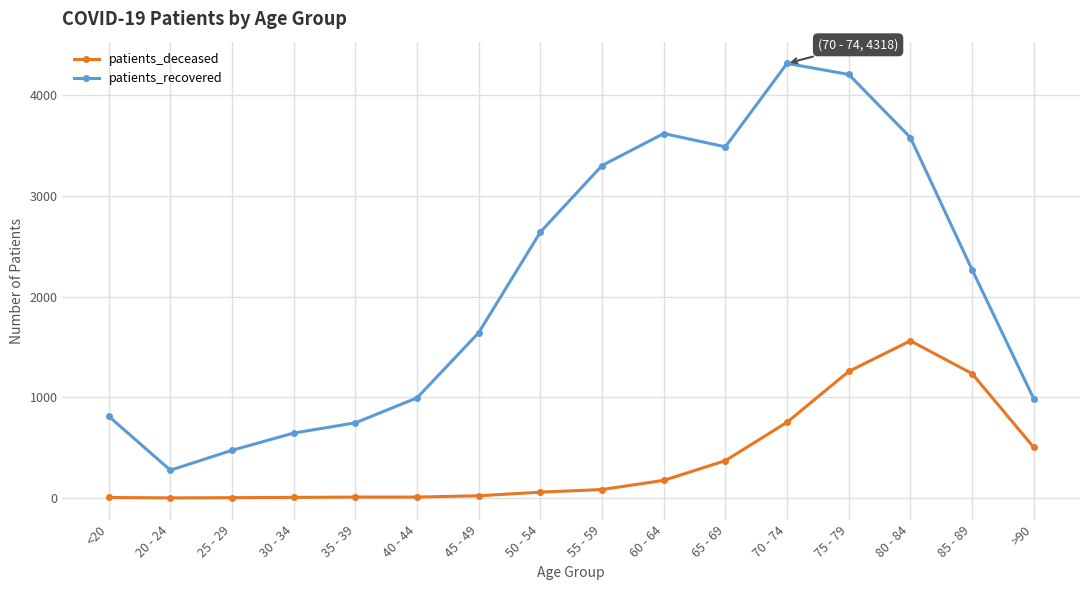

What is the label of the 15th point from the left?

85 - 89